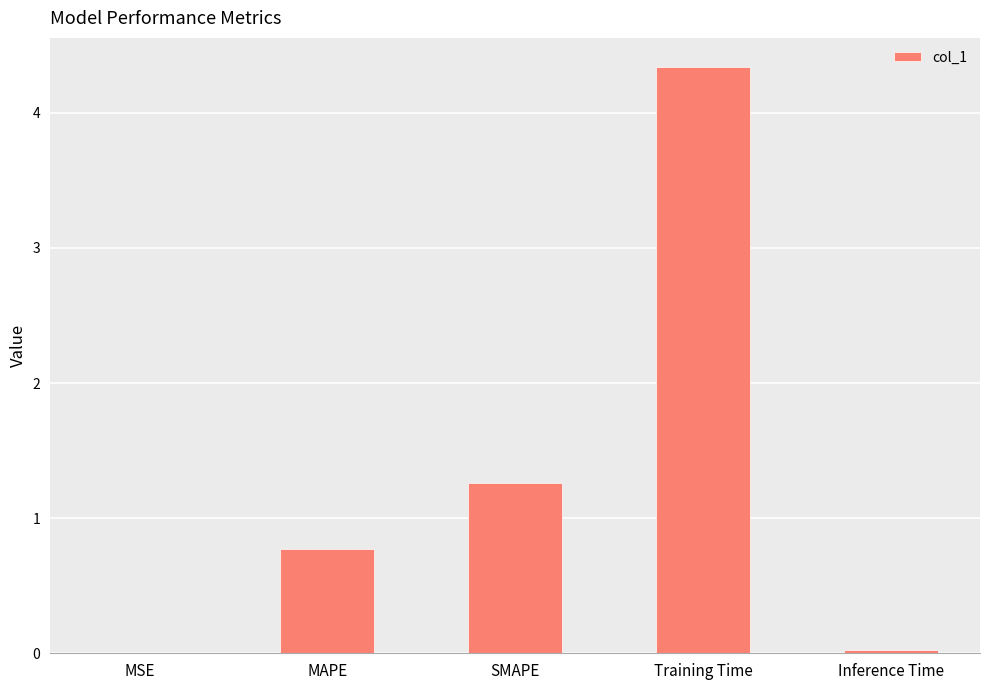

Where is the data nearest to the value 2?

SMAPE